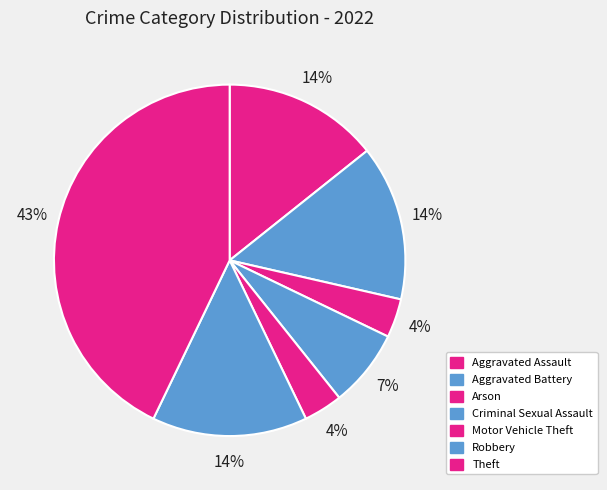

Count the number of slices in the pie.

7